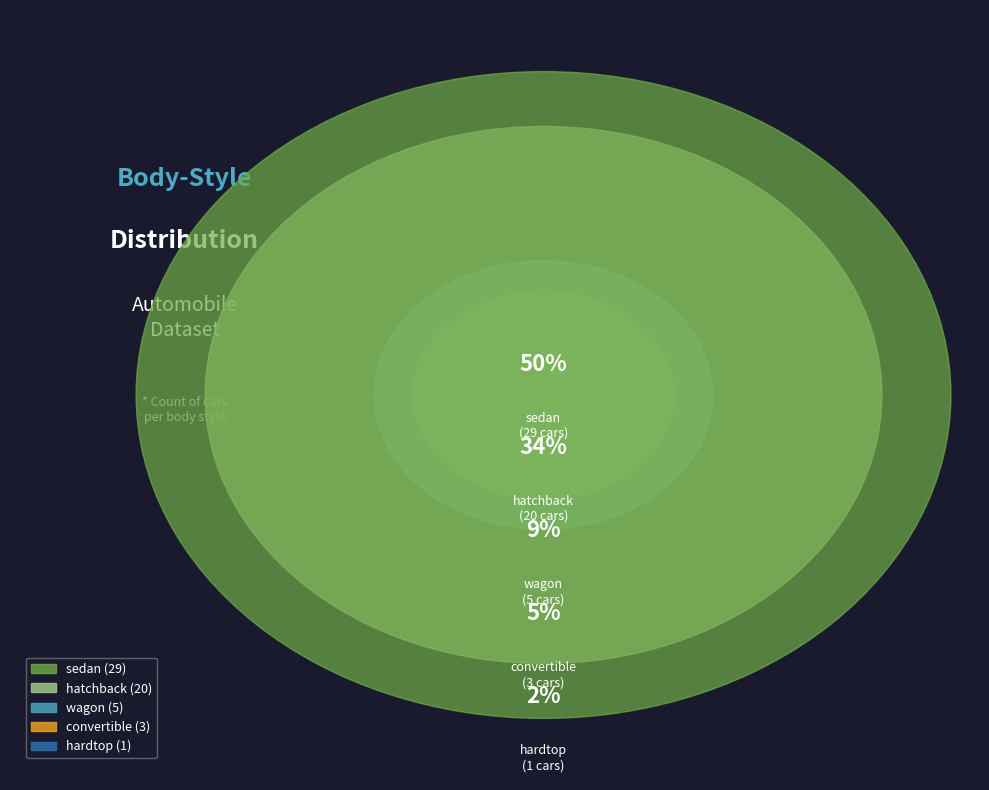

Does wagon represent more than half of the total?

No